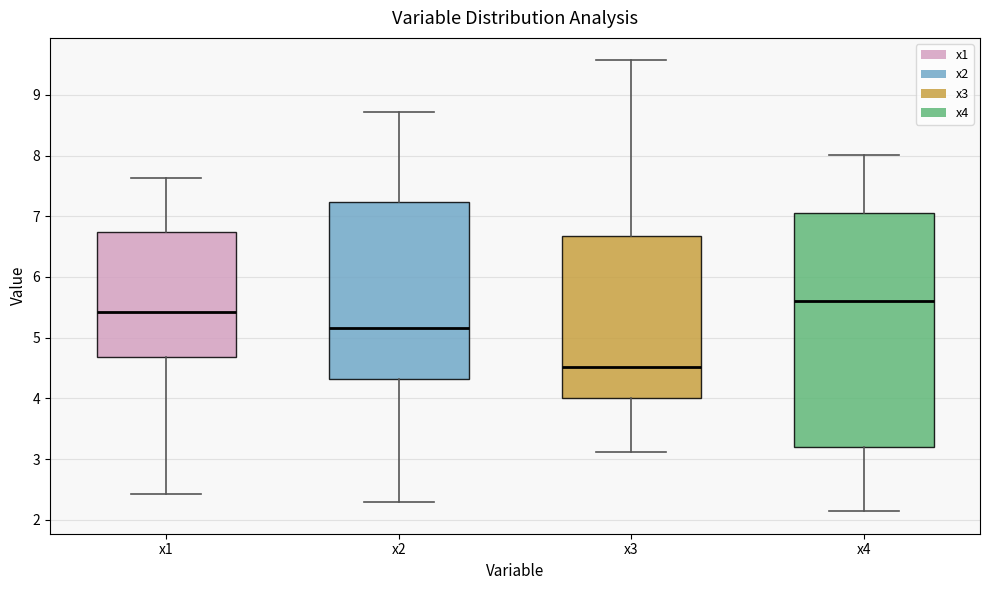

Reading left to right, transcribe this box plot: for each box, give where its median line is, the range the box spans, and where its two whiskers end, as read against the y-axis. The values are not printed on the chart, so give them approximately, as read against the axis.

x1: median 5.4, box 4.7 to 6.7, whiskers 2.4 to 7.6
x2: median 5.2, box 4.3 to 7.2, whiskers 2.3 to 8.7
x3: median 4.5, box 4.0 to 6.7, whiskers 3.1 to 9.6
x4: median 5.6, box 3.2 to 7.1, whiskers 2.1 to 8.0